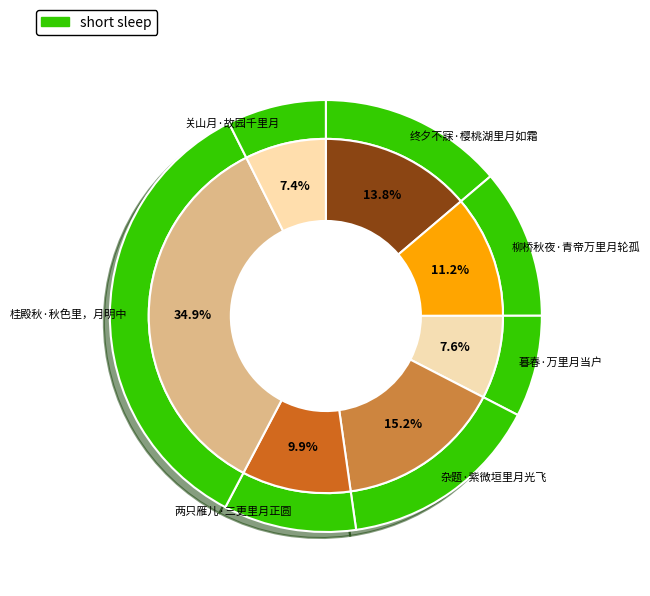

Is it true that 关山月·故园千里月 is 20% of the pie?

False